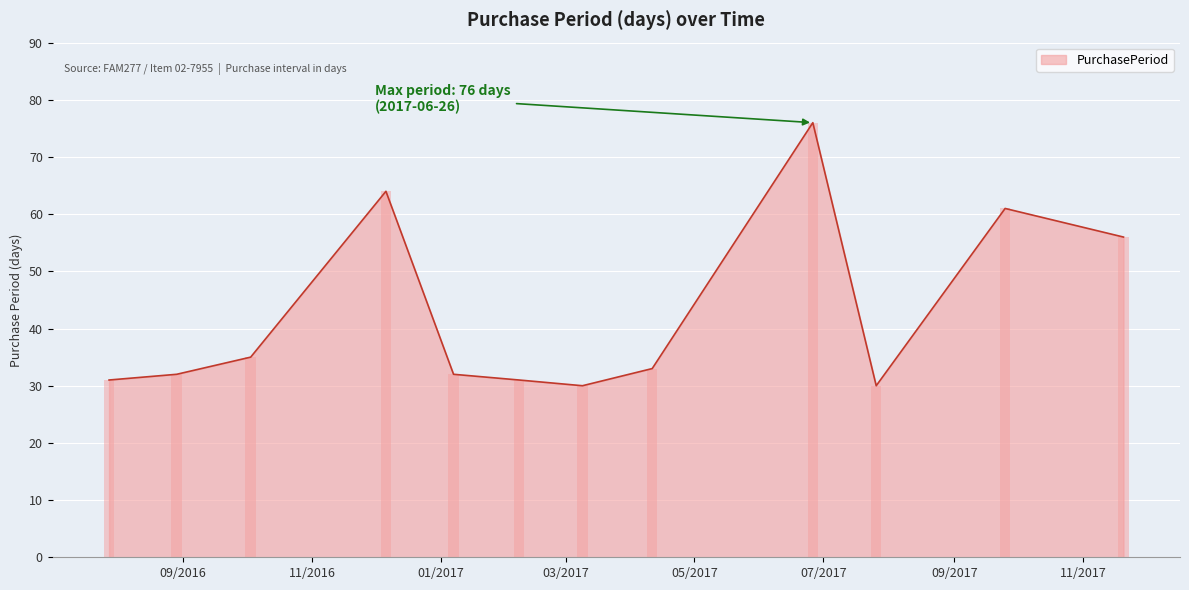

What is the difference between the maximum and minimum values?

46